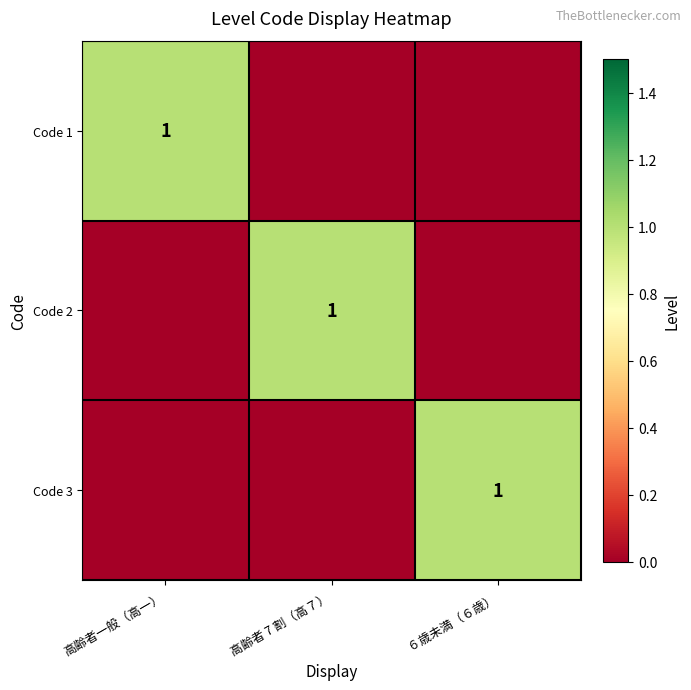

At which category is the sum across all series the highest?

高齢者一般（高一）